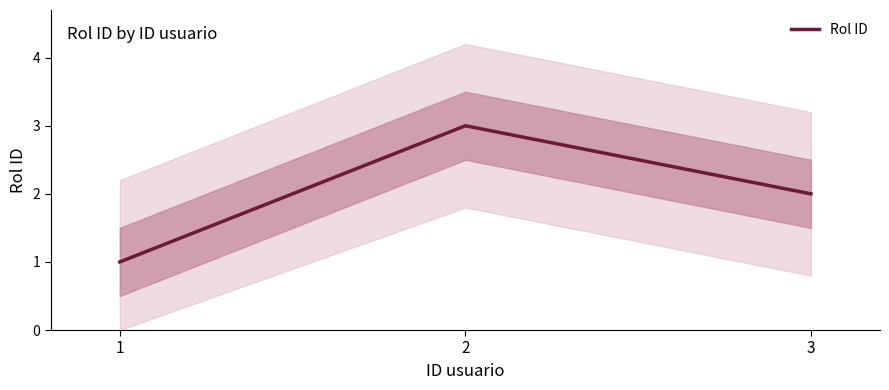

Rank the categories by value from lowest to highest.

1, 3, 2